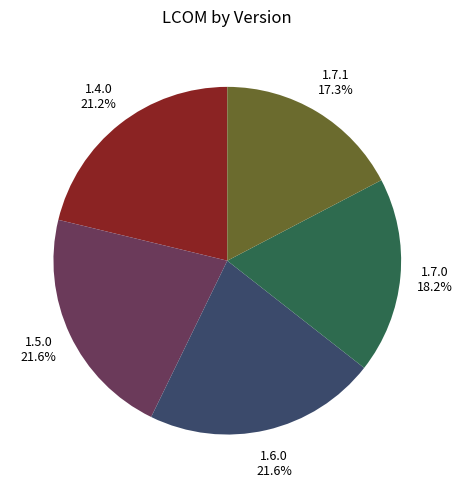

Does any single category account for the majority?

No